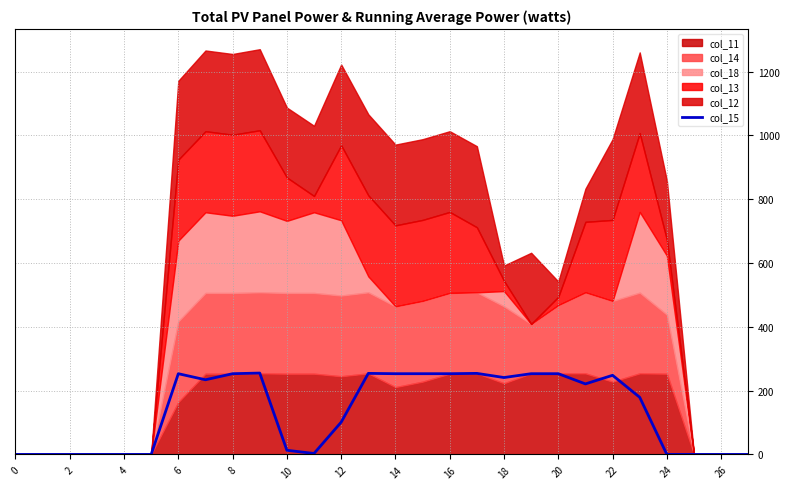

Does the chart display data point markers on the line(s)?

No